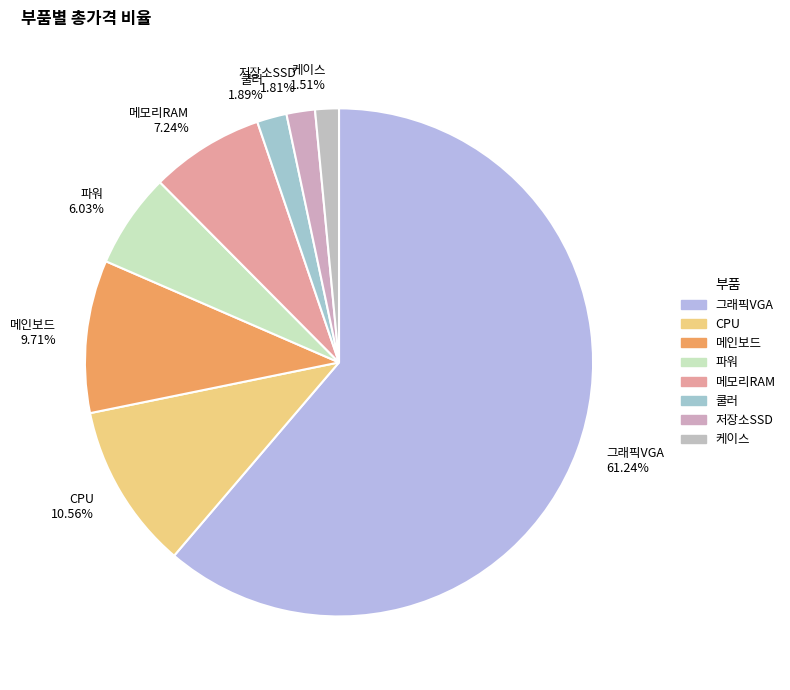

Which category has the biggest portion of the pie?

그래픽VGA